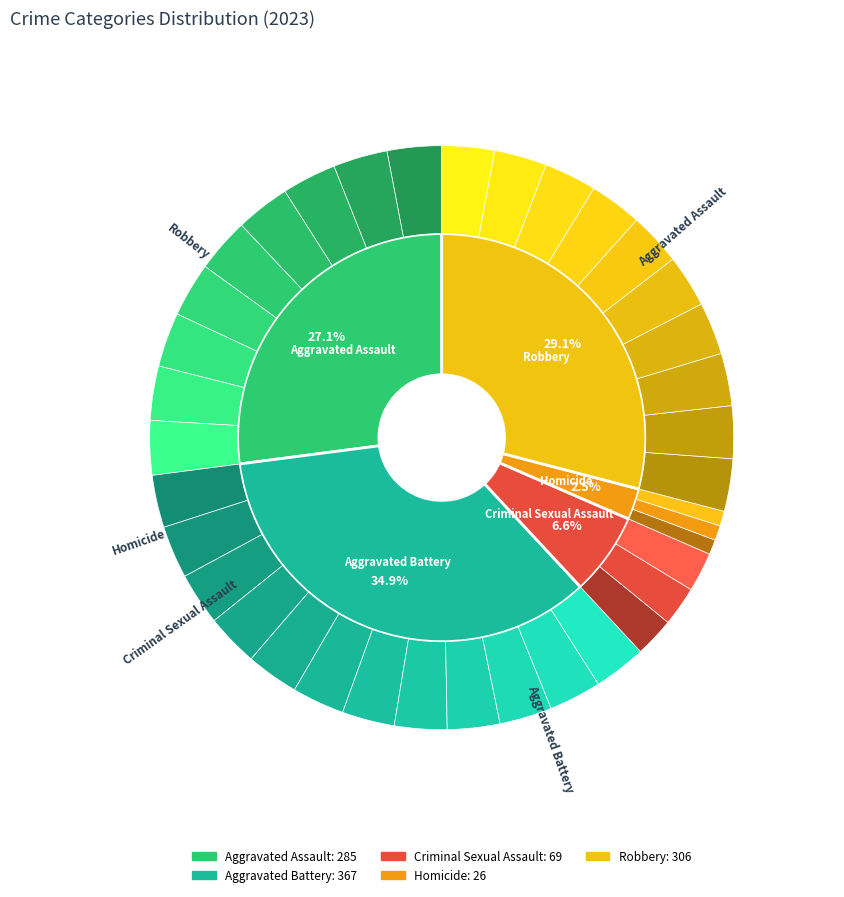

Which slice is the smallest?

Homicide